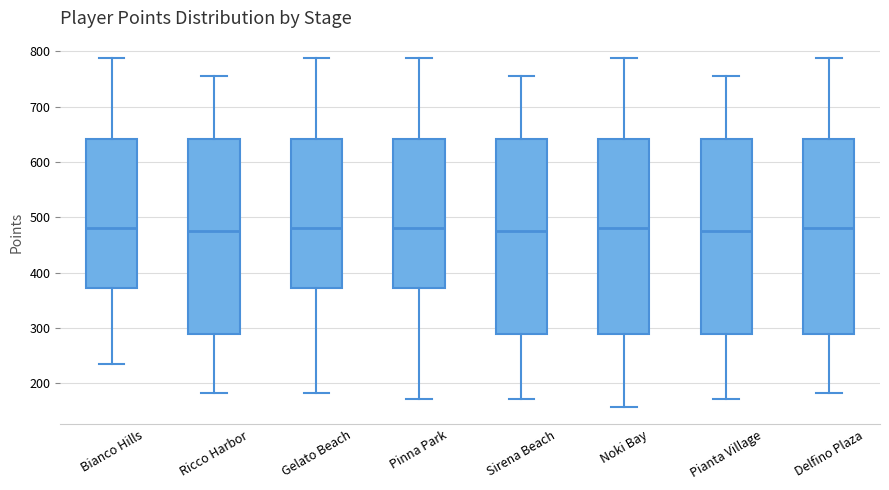

Reading left to right, transcribe this box plot: for each box, give where its median line is, the range the box spans, and where its two whiskers end, as read against the y-axis. The values are not printed on the chart, so give them approximately, as read against the axis.

Bianco Hills: median 480, box 370 to 640, whiskers 240 to 790
Ricco Harbor: median 480, box 290 to 640, whiskers 180 to 760
Gelato Beach: median 480, box 370 to 640, whiskers 180 to 790
Pinna Park: median 480, box 370 to 640, whiskers 170 to 790
Sirena Beach: median 480, box 290 to 640, whiskers 170 to 760
Noki Bay: median 480, box 290 to 640, whiskers 160 to 790
Pianta Village: median 480, box 290 to 640, whiskers 170 to 760
Delfino Plaza: median 480, box 290 to 640, whiskers 180 to 790